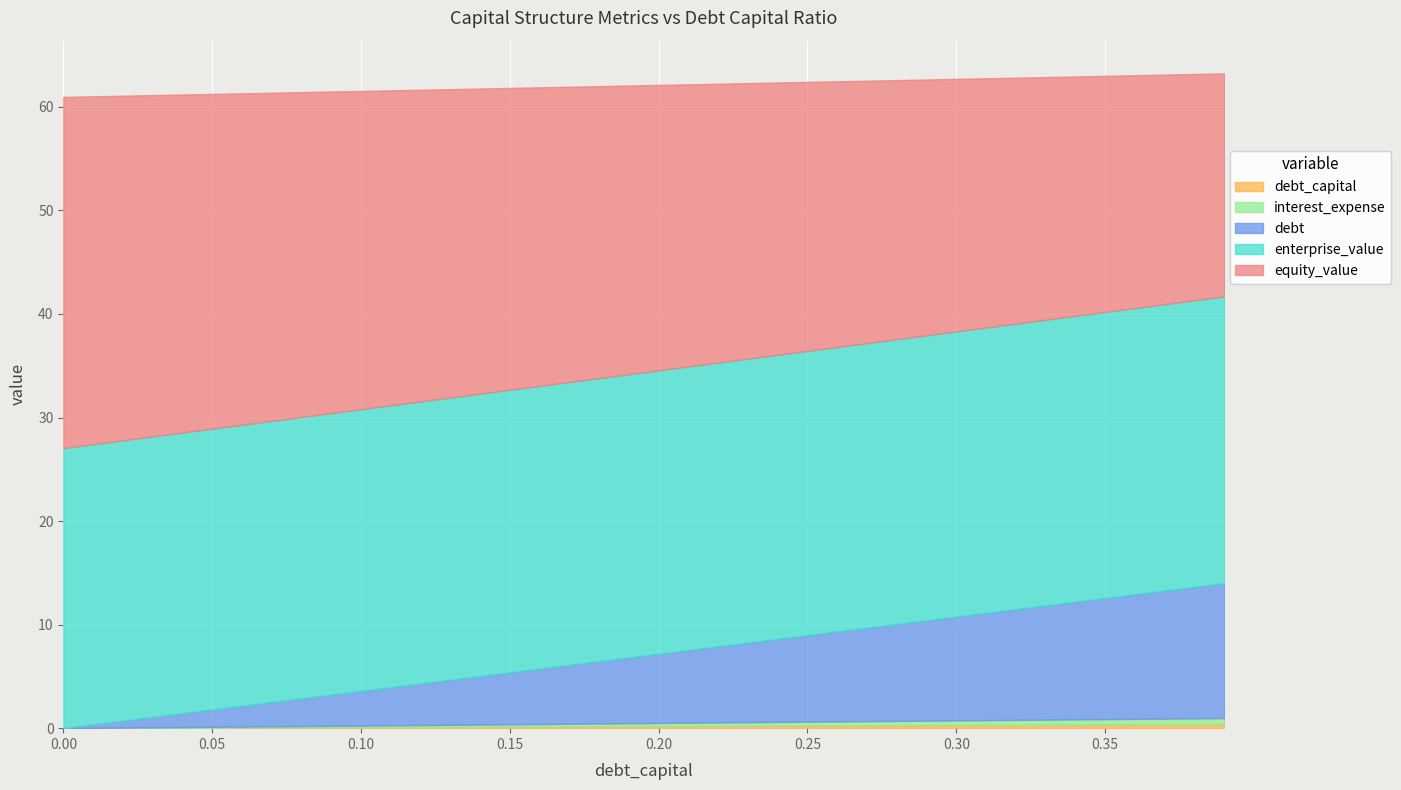

Is it true that debt equals 0.0 at 0.0?

True